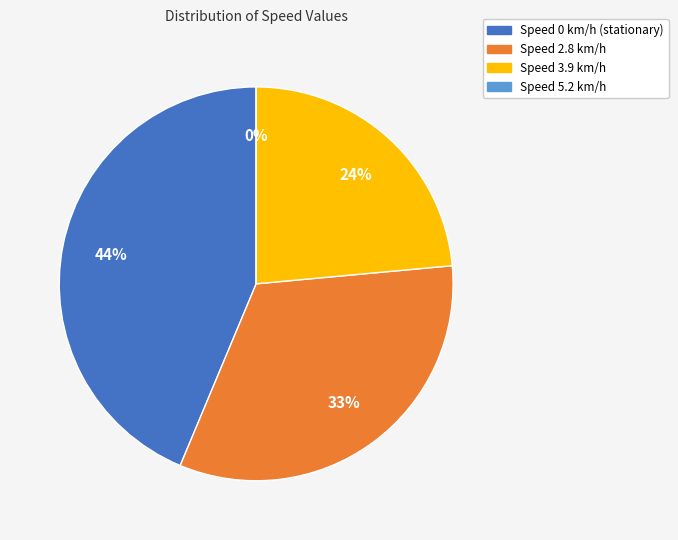

To the nearest percent, what is the combined percentage of 2.8 and 3.9?

56%